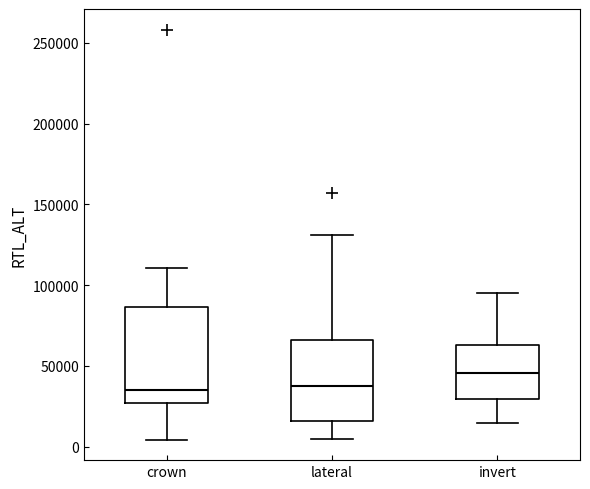

Where does the lower whisker of the box for crown end on the y-axis? The values are not printed on the chart, so give them approximately, as read against the axis.

5000